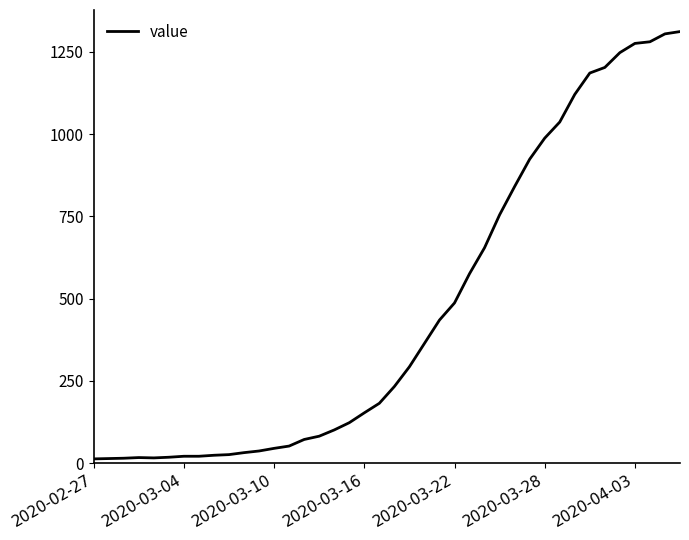

What is the difference between the second highest and minimum values?

1292